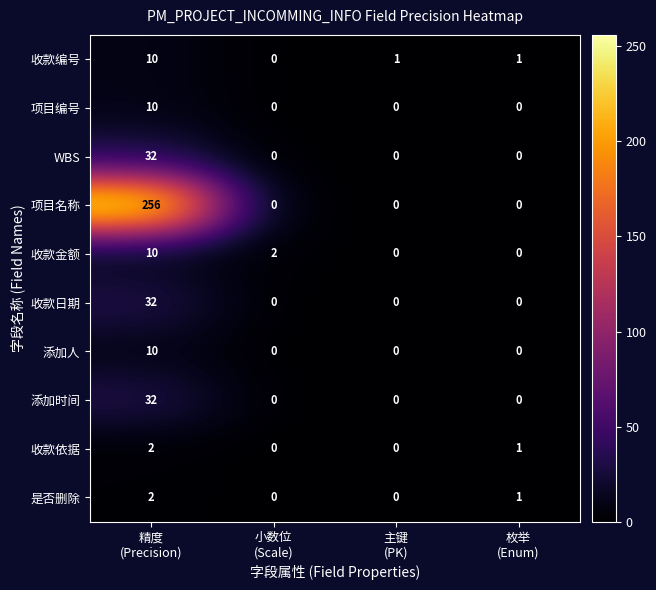

Count the 收款编号 values in the range 1 to 10.

3